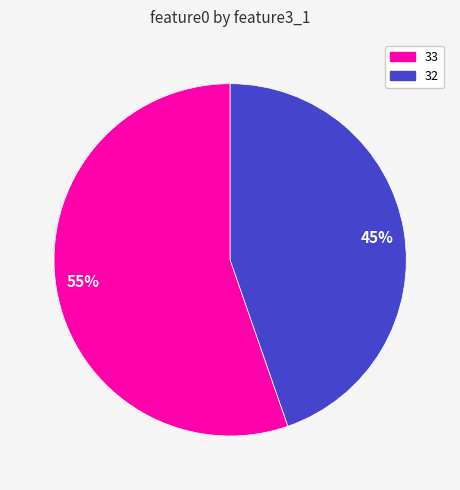

To the nearest percent, what is the average slice percentage?

50%